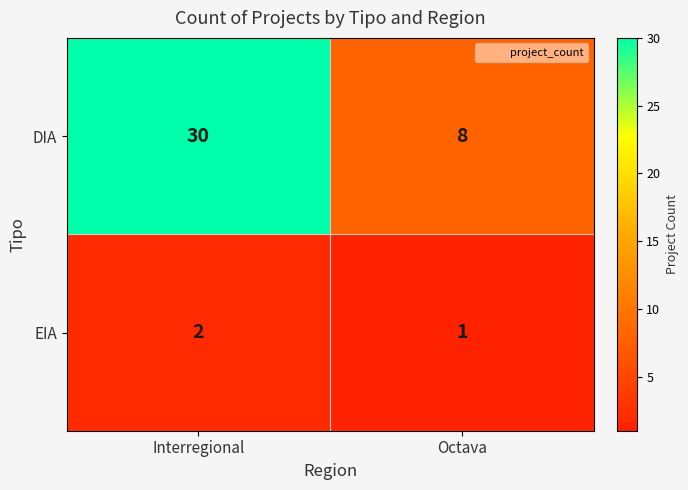

What is the difference between the DIA values at Octava and Interregional?

22